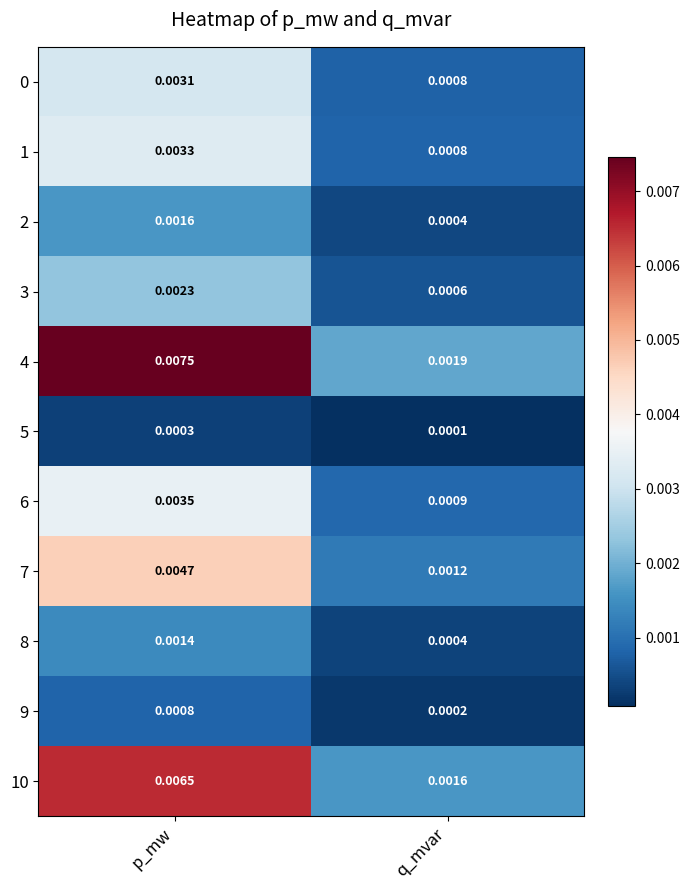

Which category has the highest value across all series?

p_mw